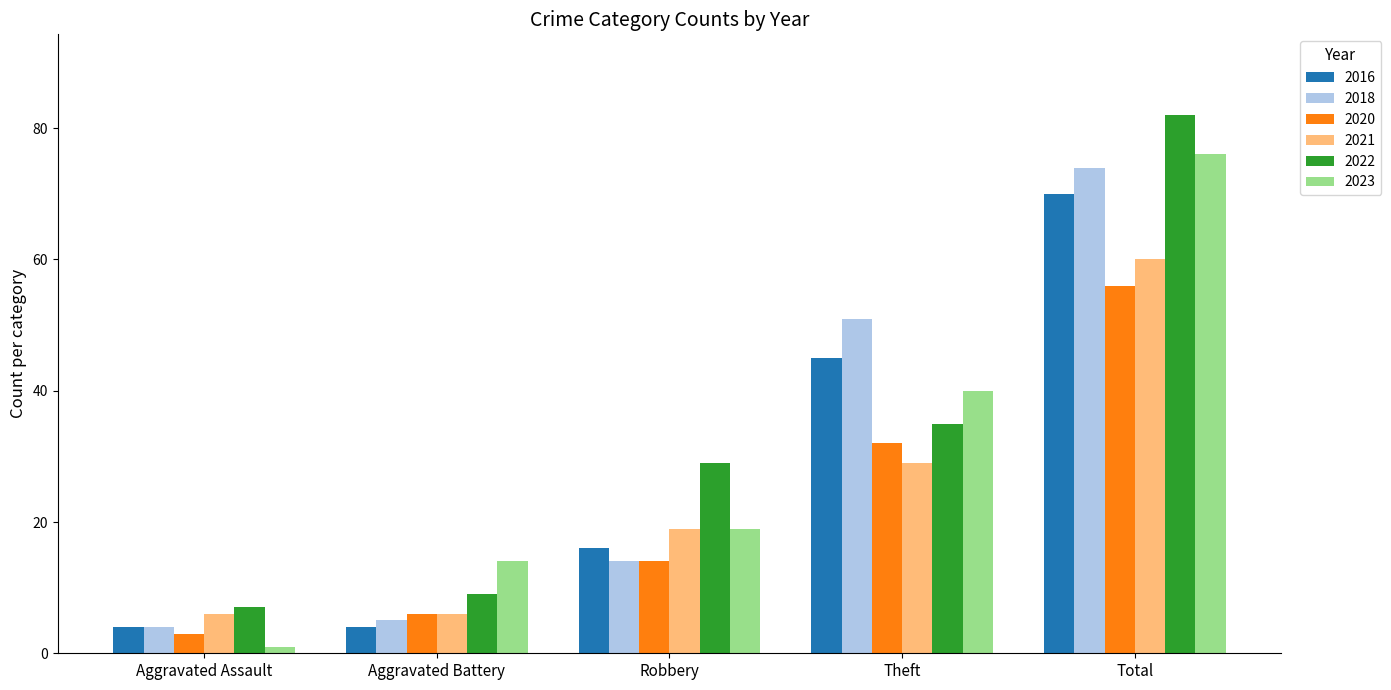

Between Aggravated Assault and Aggravated Battery, which series saw the biggest shift?

2023